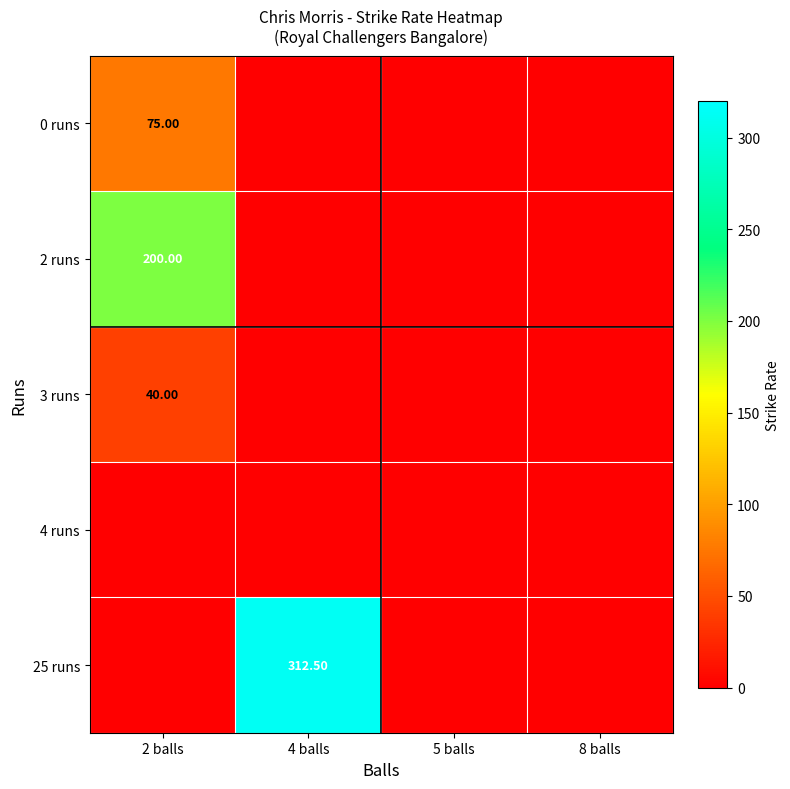

Is the value of 25 runs at 4 balls greater than the value of 3 runs at 2 balls?

Yes